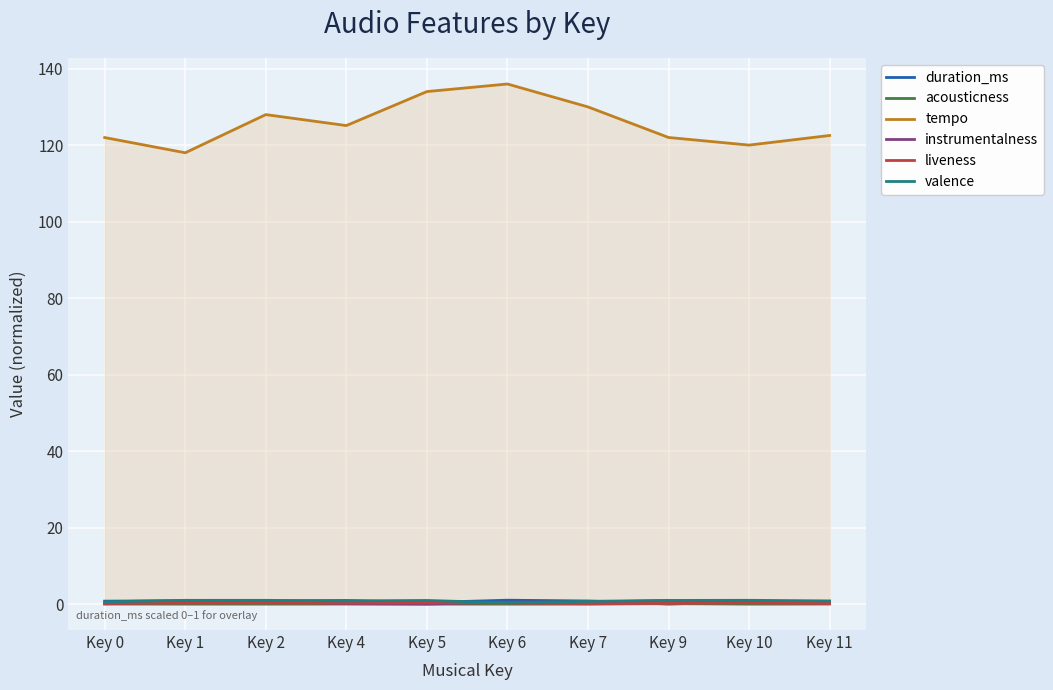

What is the sum of the tempo values at Key 4 and Key 0?

247.1